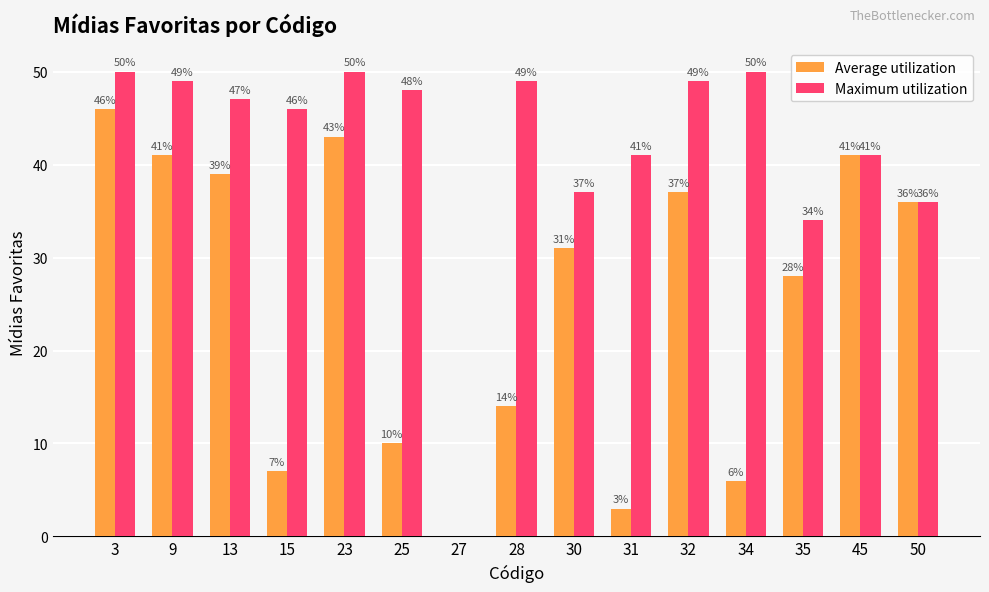

Which series has the largest total across all categories?

Maximum utilization